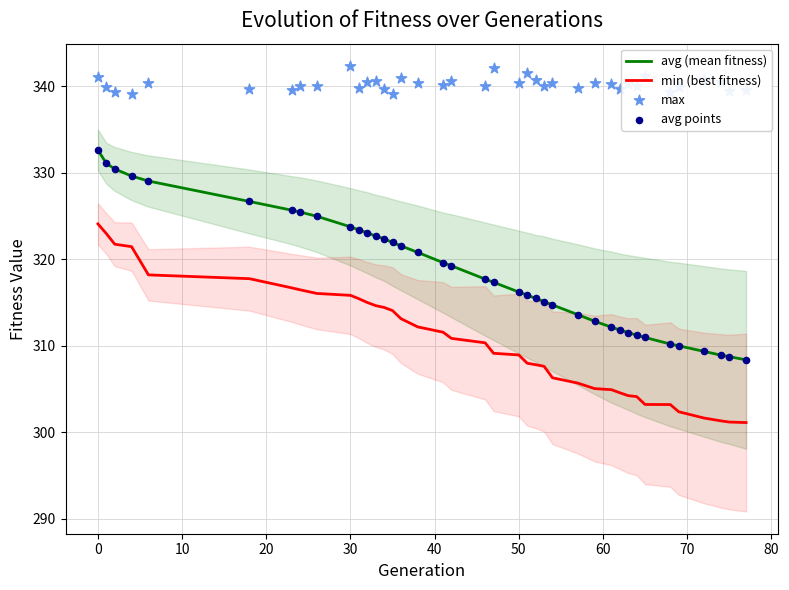

Which series has the widest spread of Y values?

avg (mean fitness)